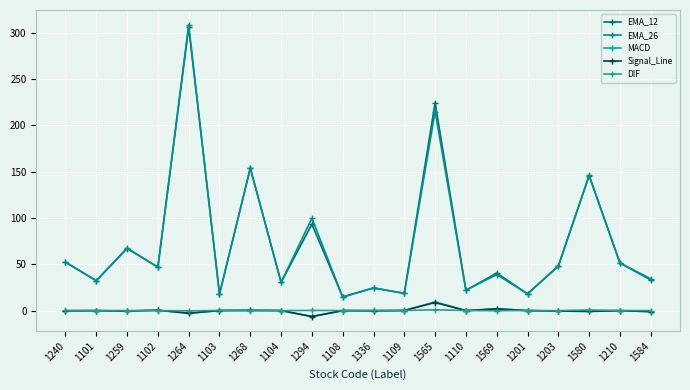

Rank the series by their maximum value, from highest to lowest.

EMA_26, EMA_12, MACD, Signal_Line, DIF